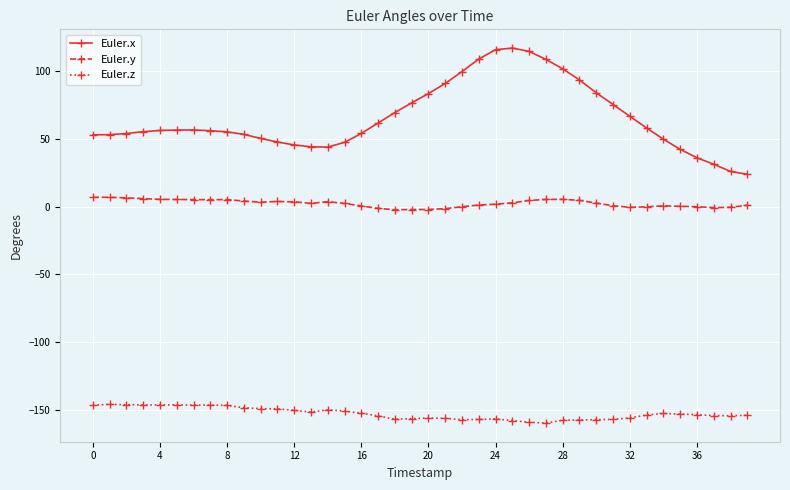

Which series has the largest total across all categories?

Euler.x